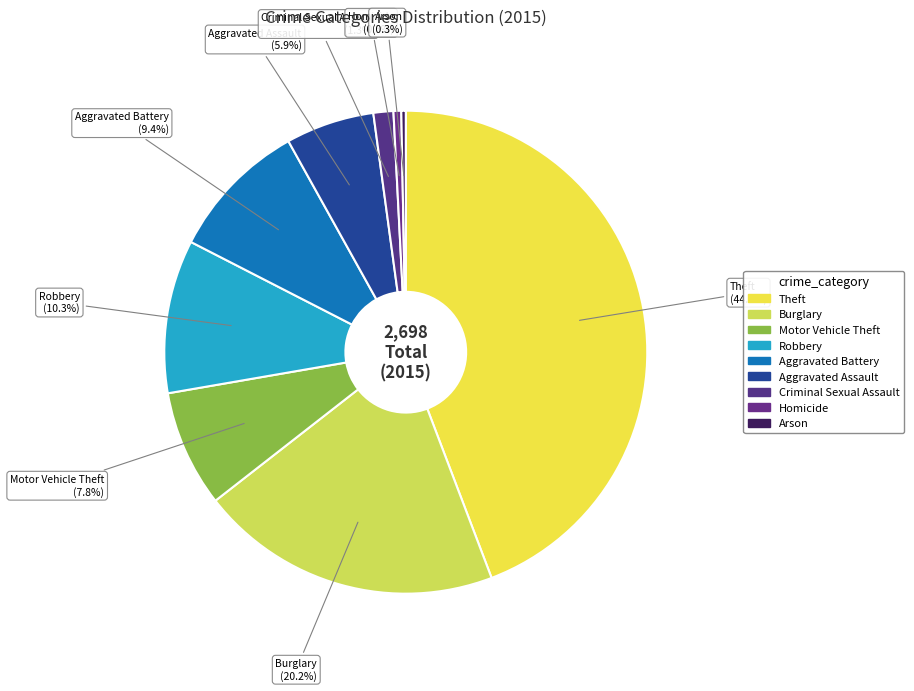

What is the change in value from Theft to Homicide?

-1179